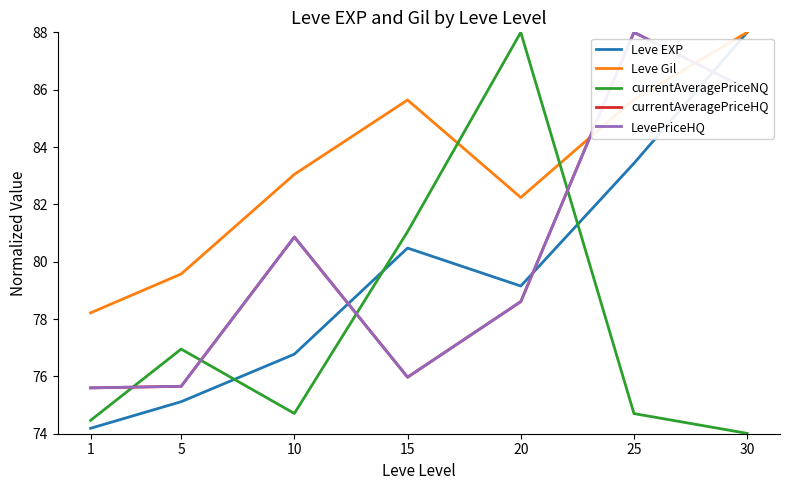

Is this an area chart (filled region under the line)?

No